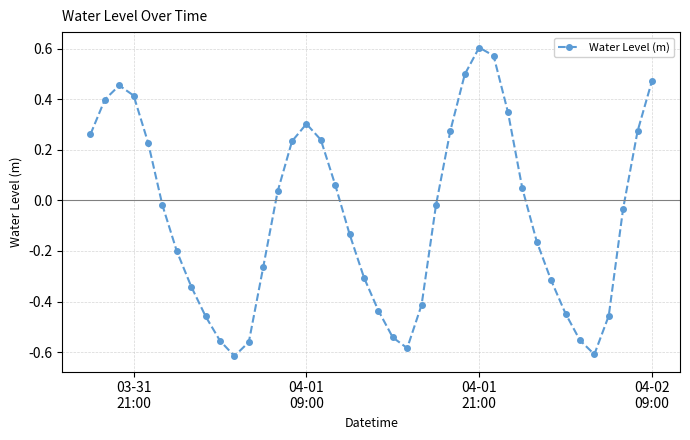

What is the sum of all values?

-2.3